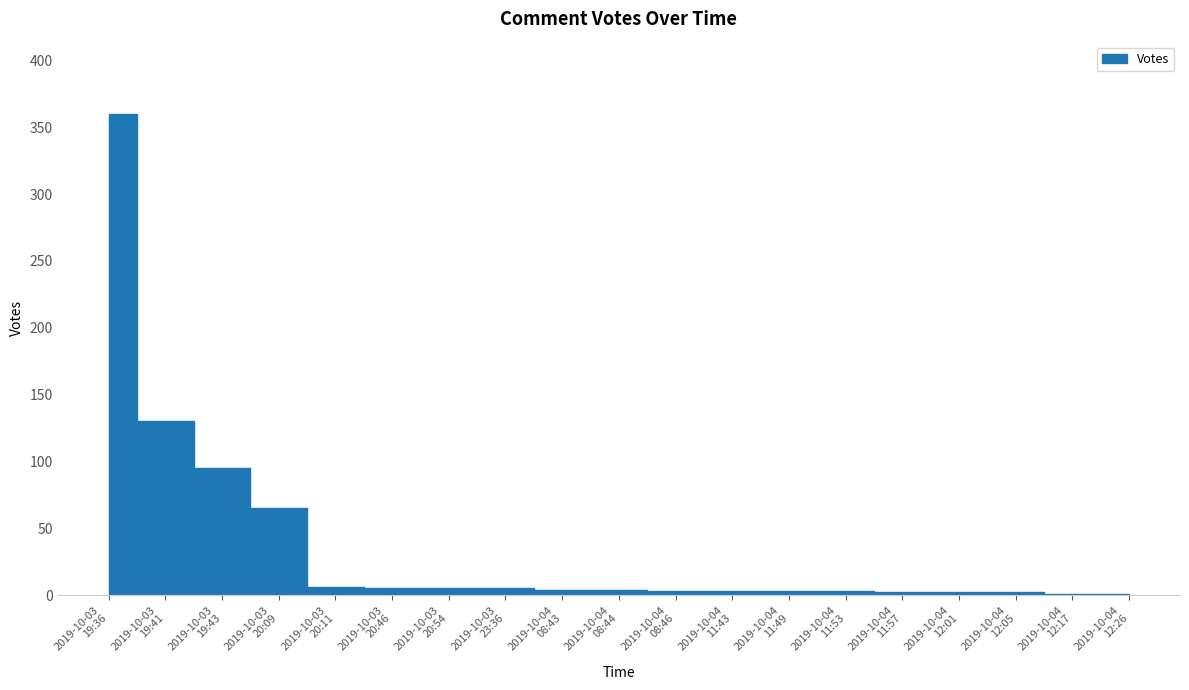

What is the ratio of the value at 2019-10-04 08:43 to the value at 2019-10-03 20:11?

0.7